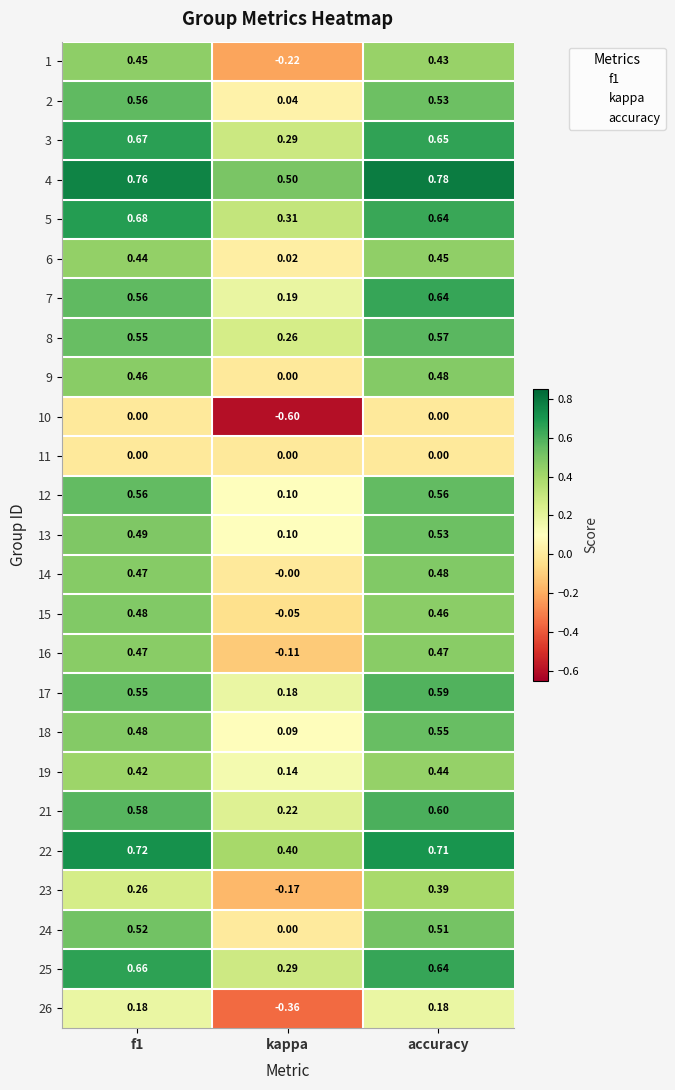

Is the value of 16 at accuracy greater than the value of 13 at accuracy?

No